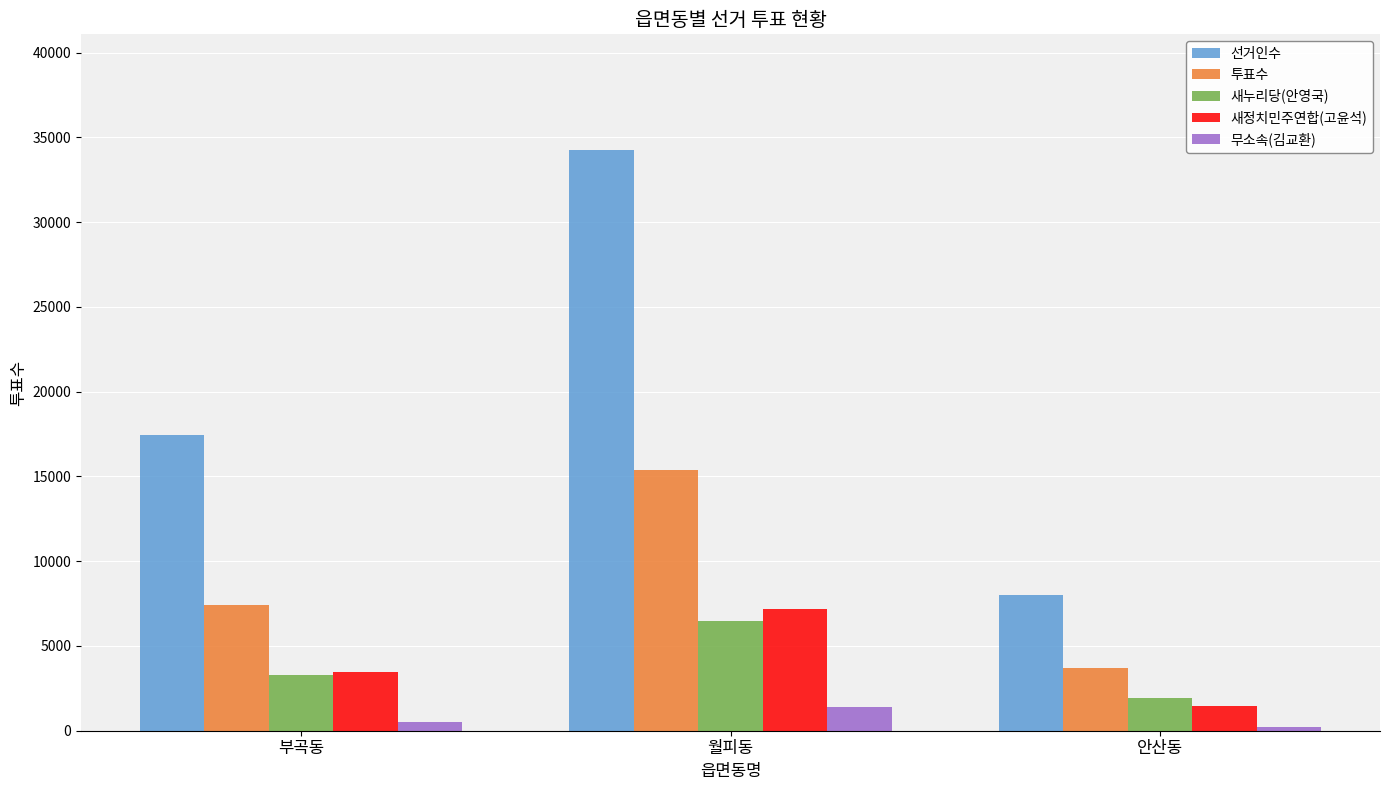

How many distinct data groups are displayed?

5